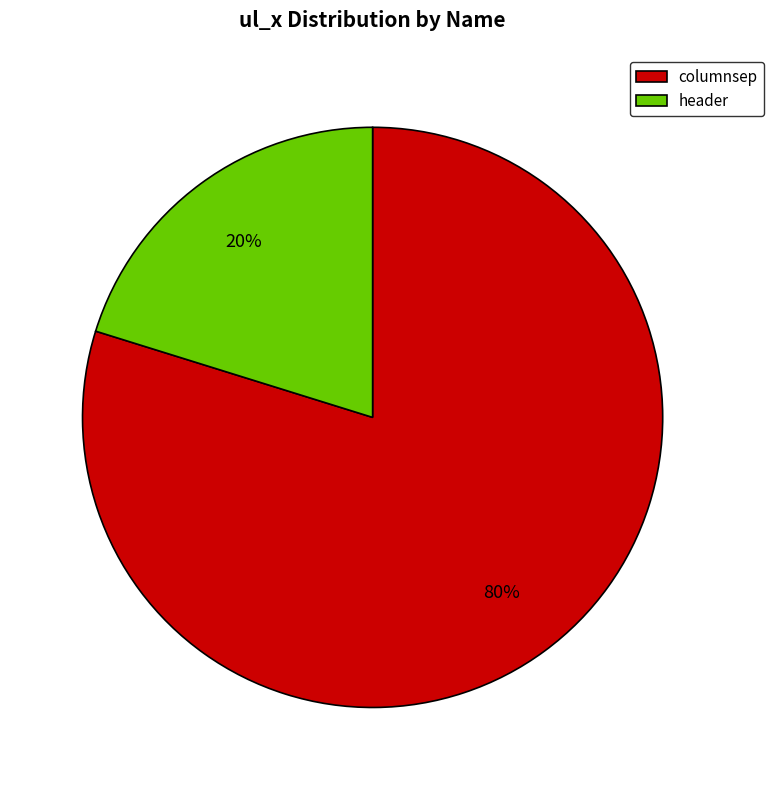

The header slice represents 29% of the pie. True or false?

False